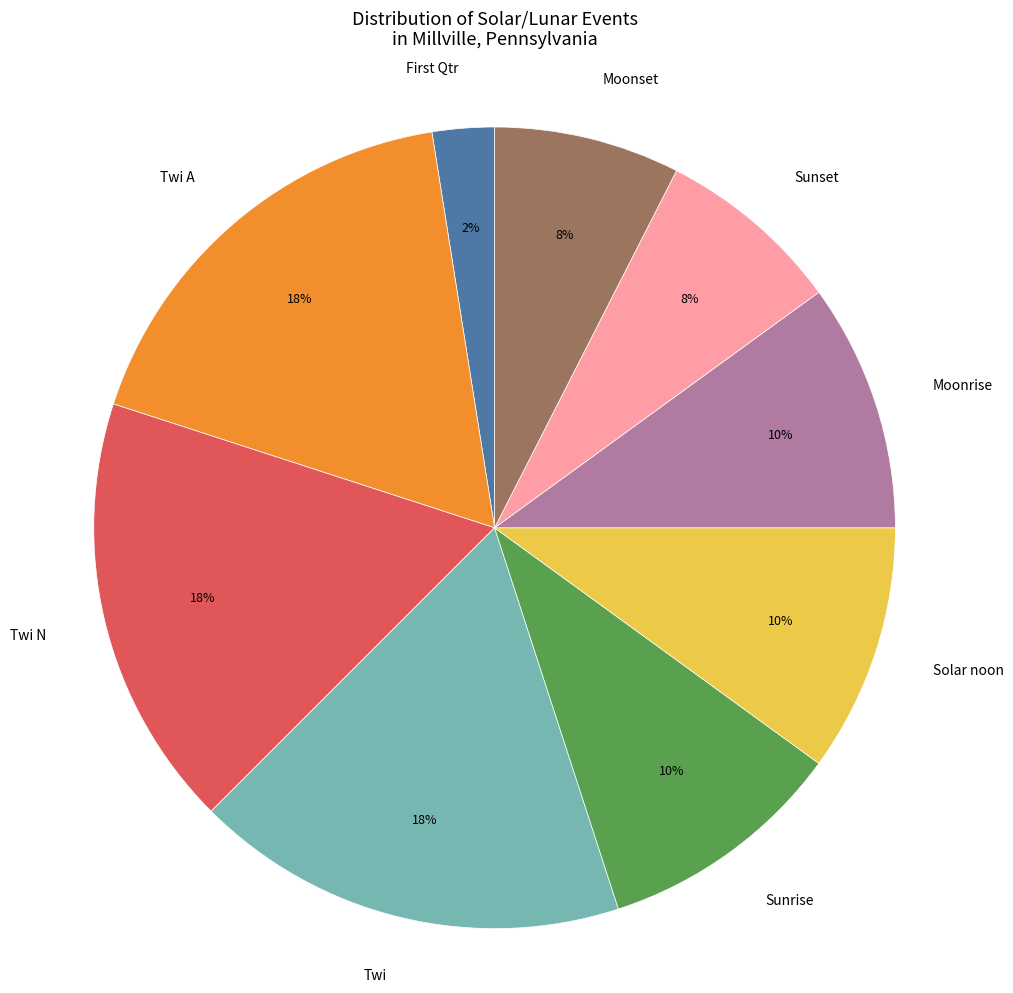

The Twi A slice represents 23% of the pie. True or false?

False